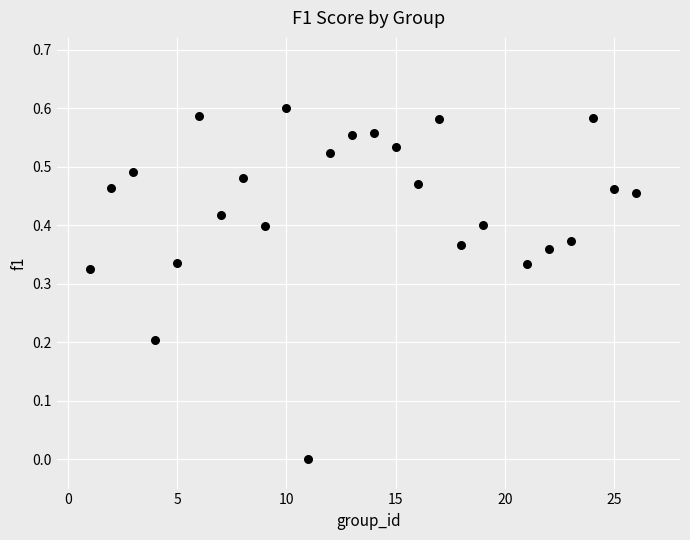

What is the range of X values (max minus min)?

25.0